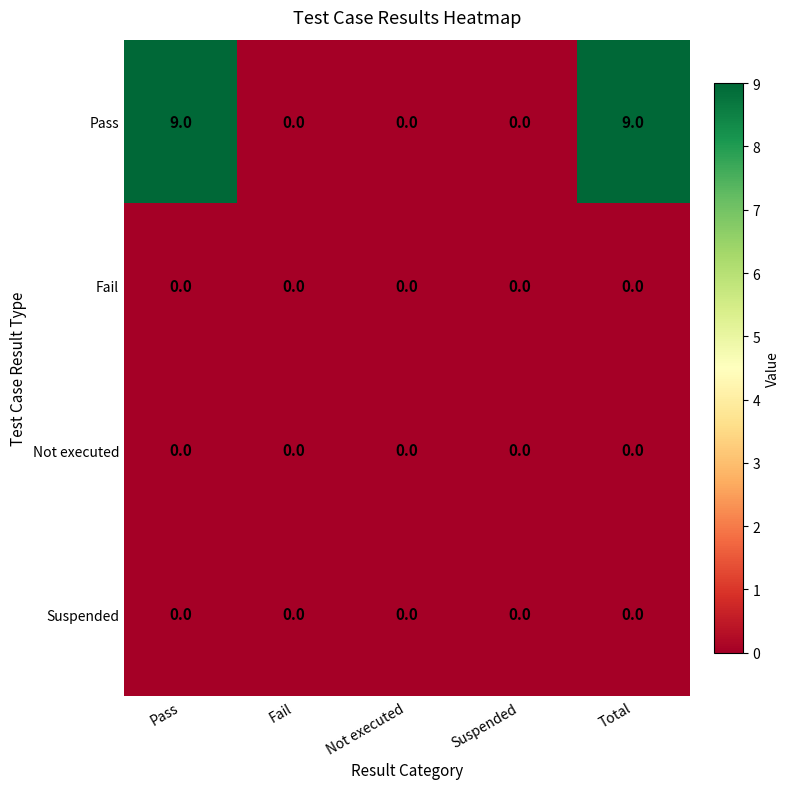

What is the maximum value shown in the chart?

9